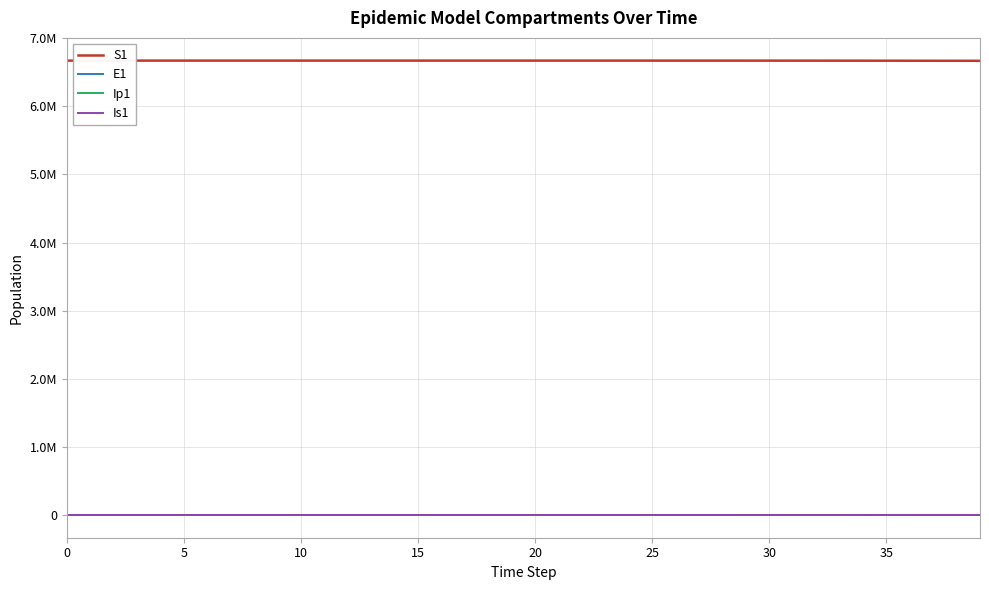

What is the sum of all Ip1 values?

1149.4